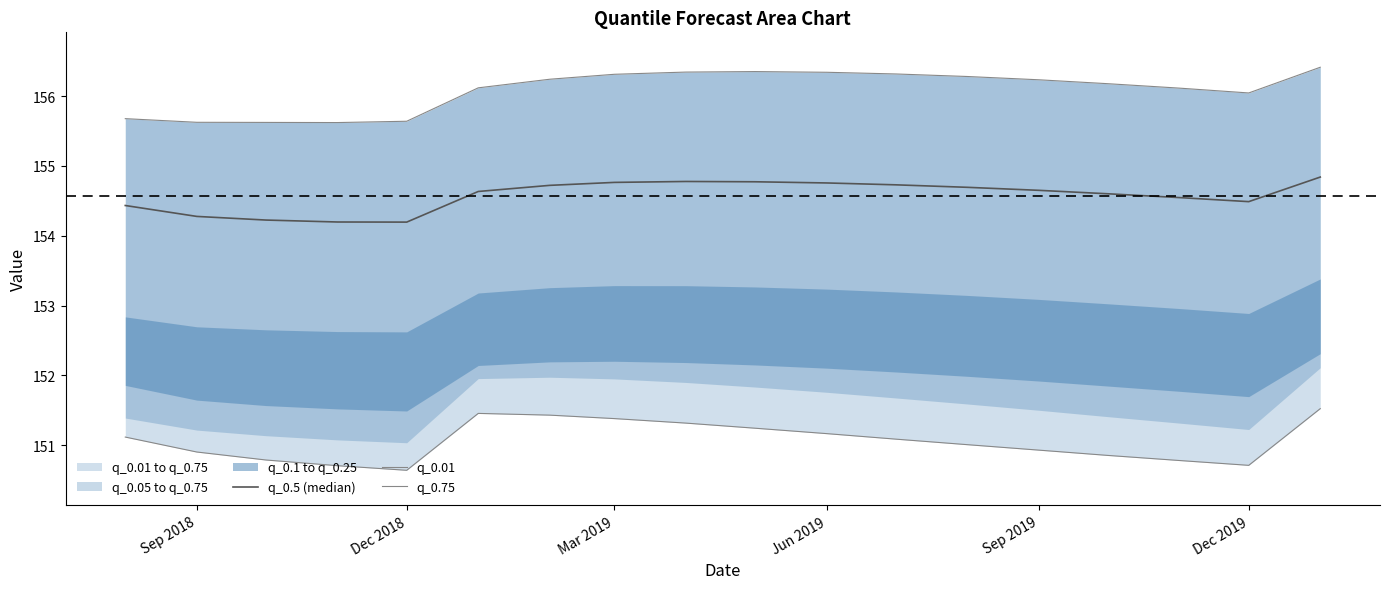

Is the value of q_0.5 (median) at Jun 2019 greater than the value of q_0.75 at Sep 2018?

No